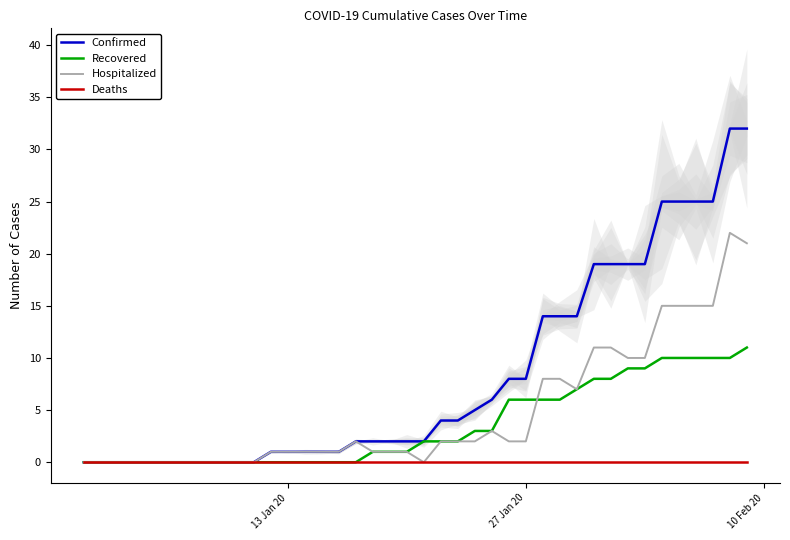

True or false: Deaths and Confirmed intersect in this chart.

False